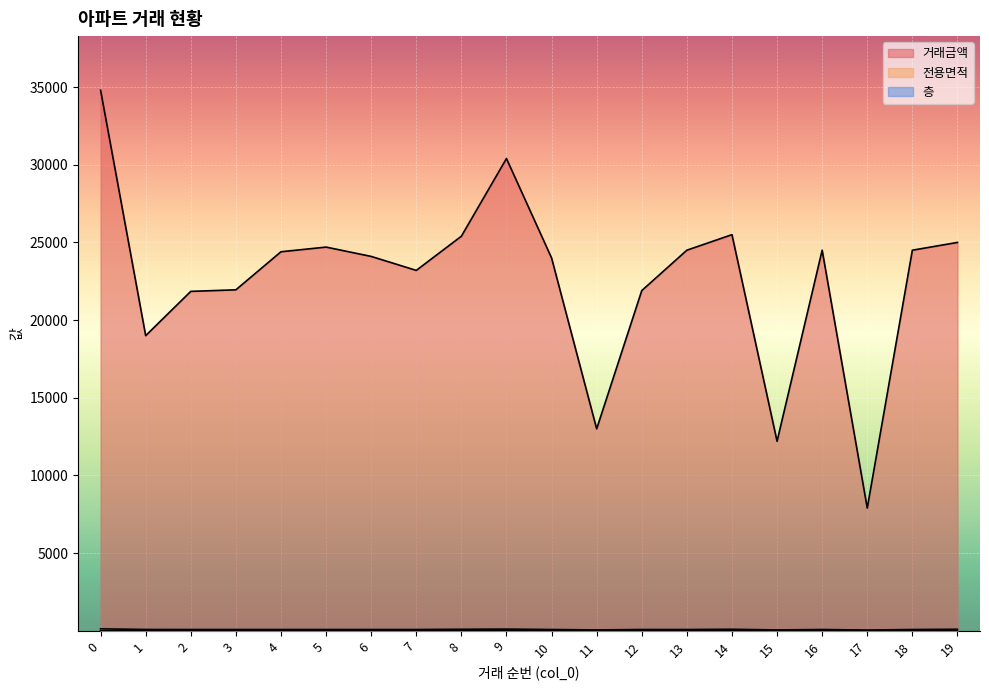

What is the value of the 전용면적 point at the 15th from the left?

100.0